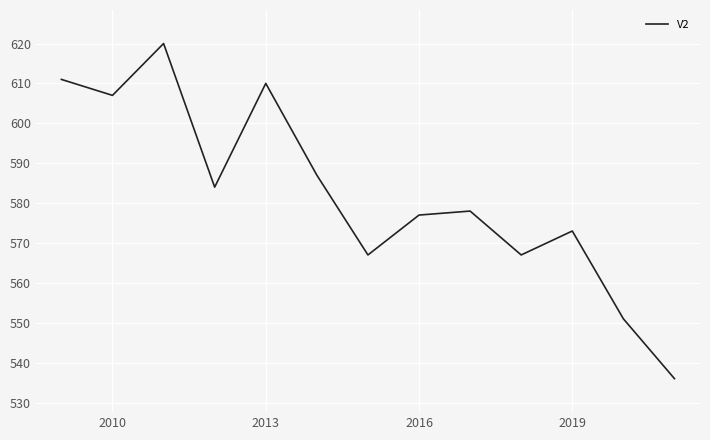

What is the difference between the maximum and minimum values?

84